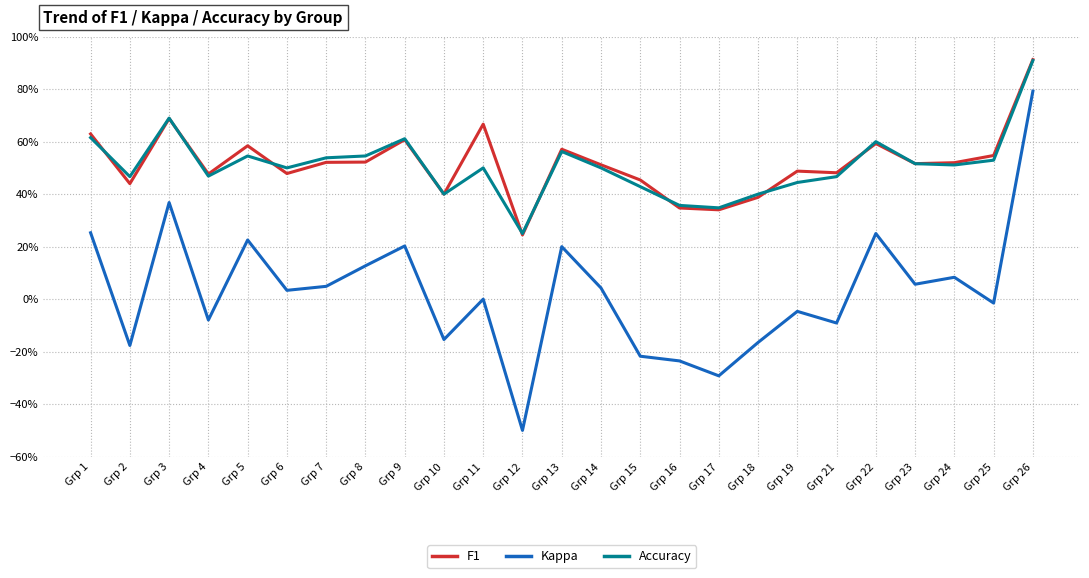

Is it true that F1 equals 0.5 at Grp 6?

True